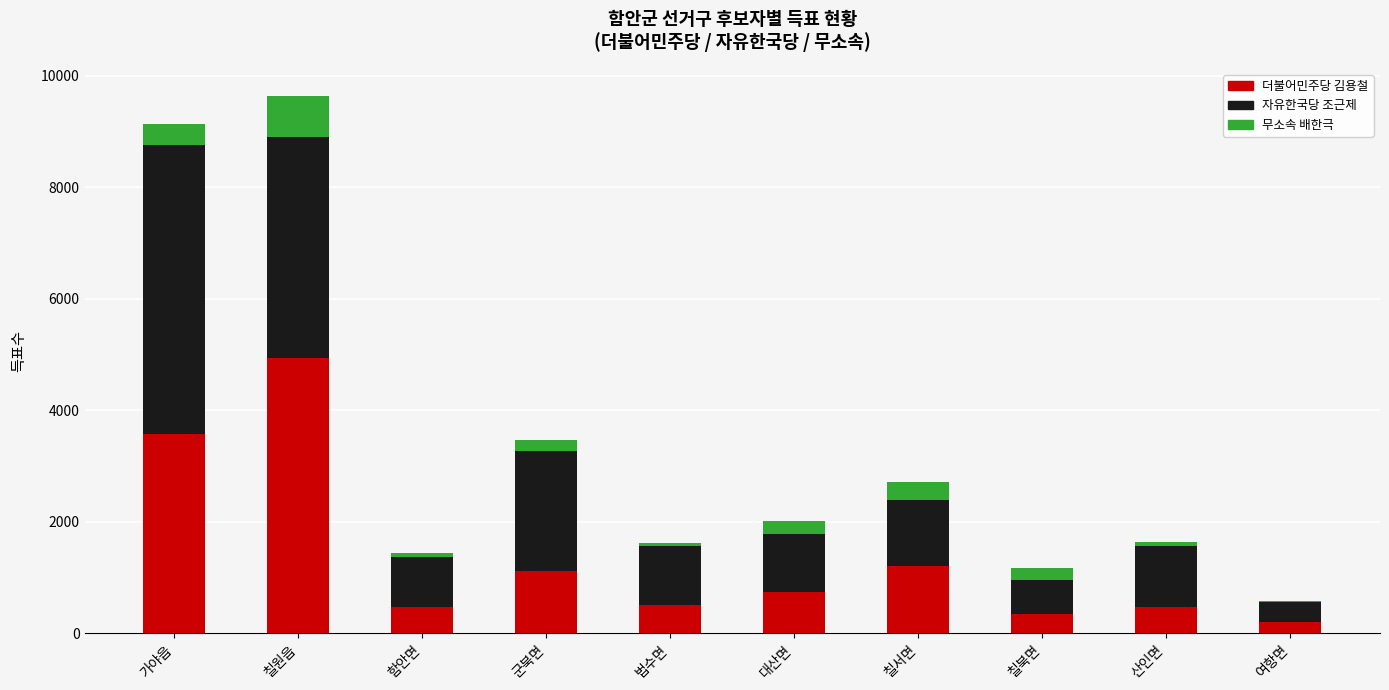

What is the total value across all series at 대산면?

2007